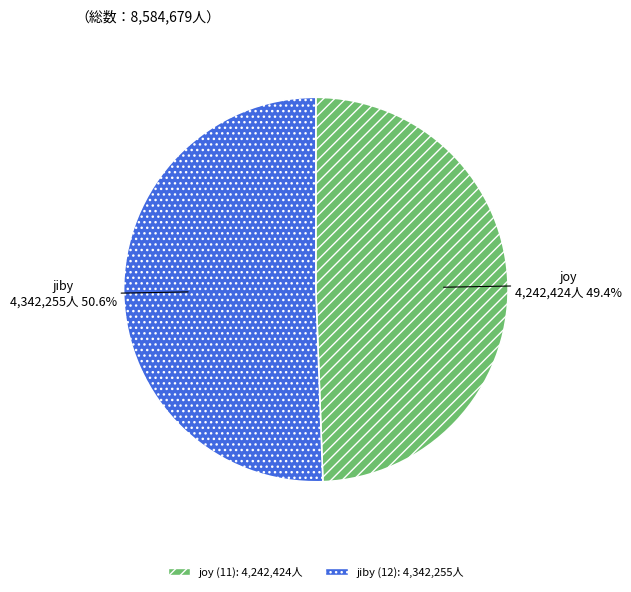

Does any single category account for the majority?

Yes